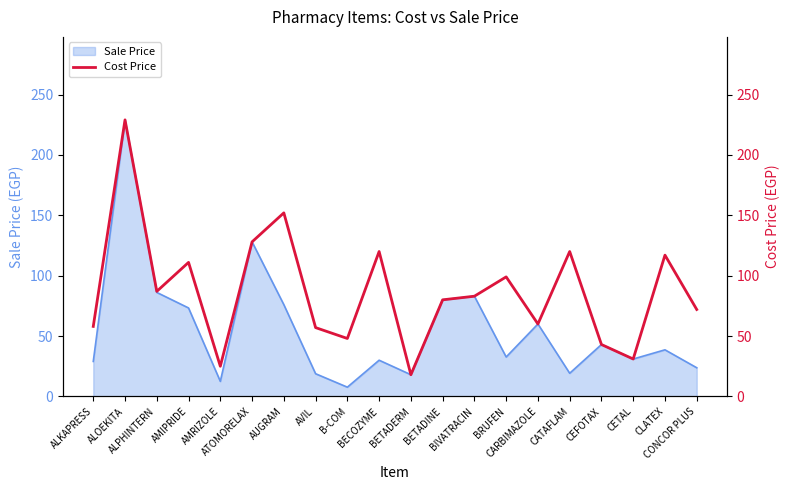

Approximately how many times larger is the value at ALOEKITA compared to ATOMORELAX?

1.8